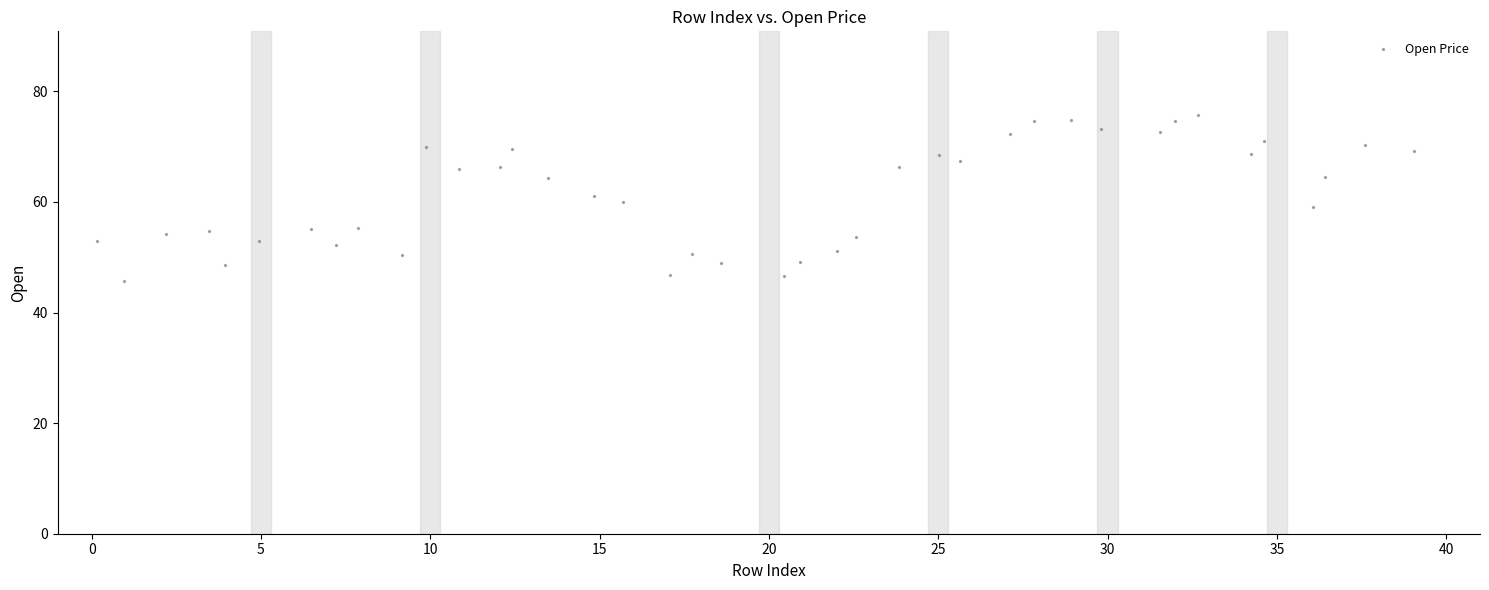

What is the range of X values (max minus min)?

38.9